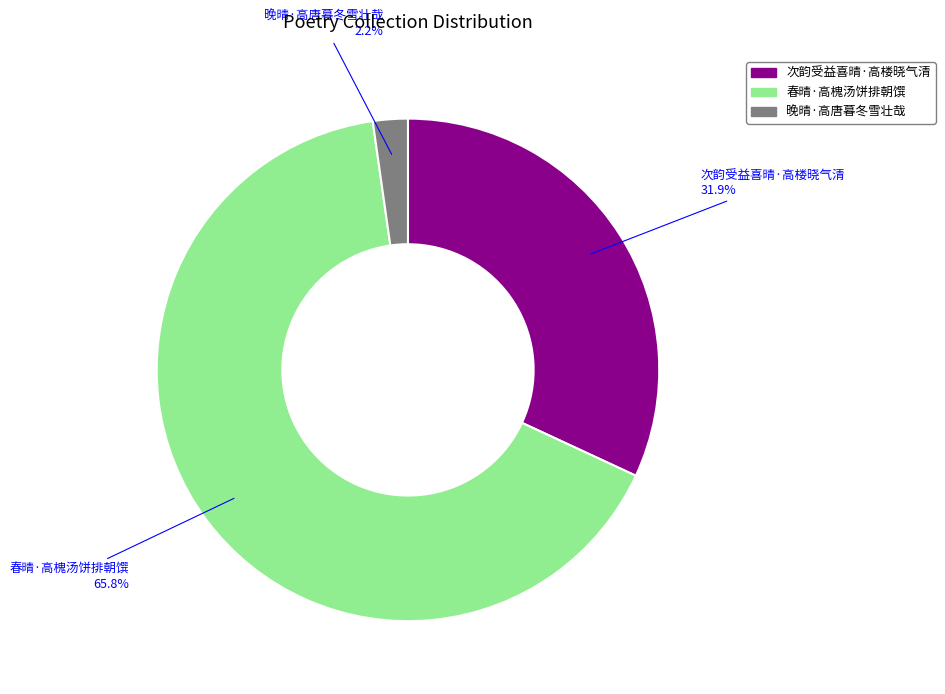

Which category has the smallest portion of the pie?

晚晴·高唐暮冬雪壮哉